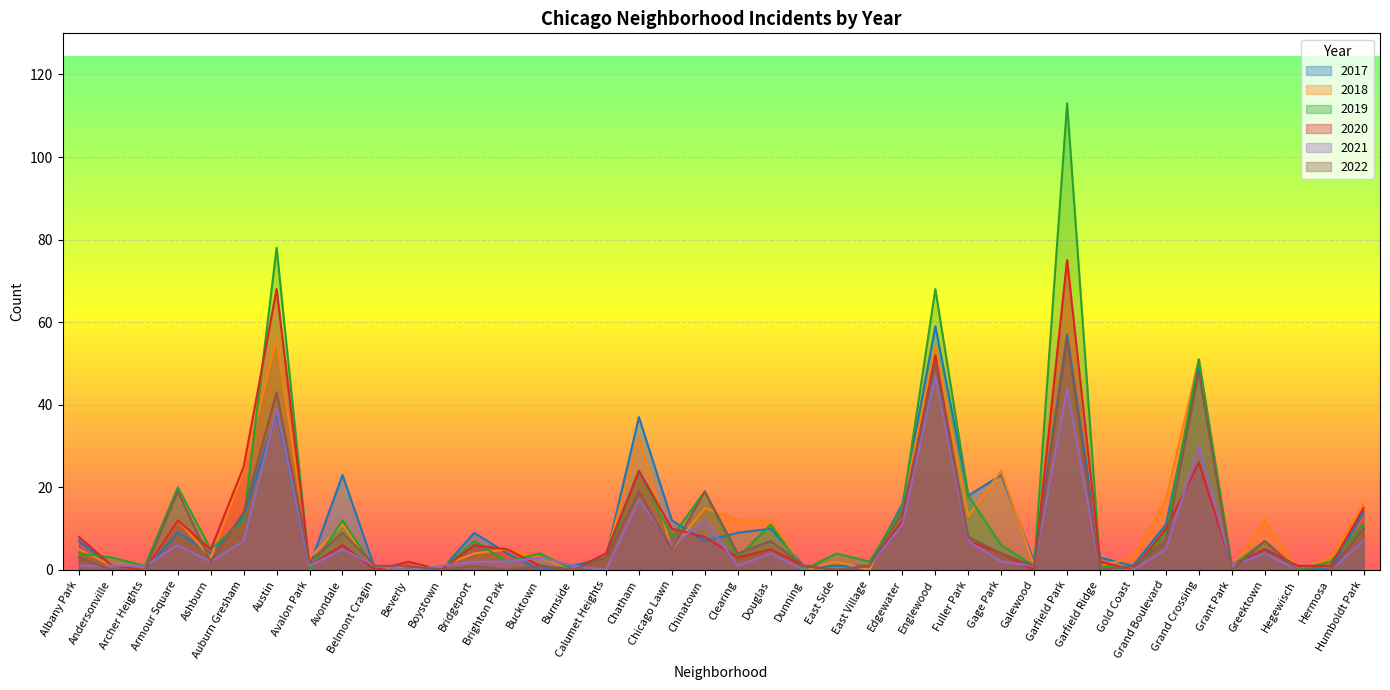

At which category does the chart reach its minimum across all series?

Archer Heights